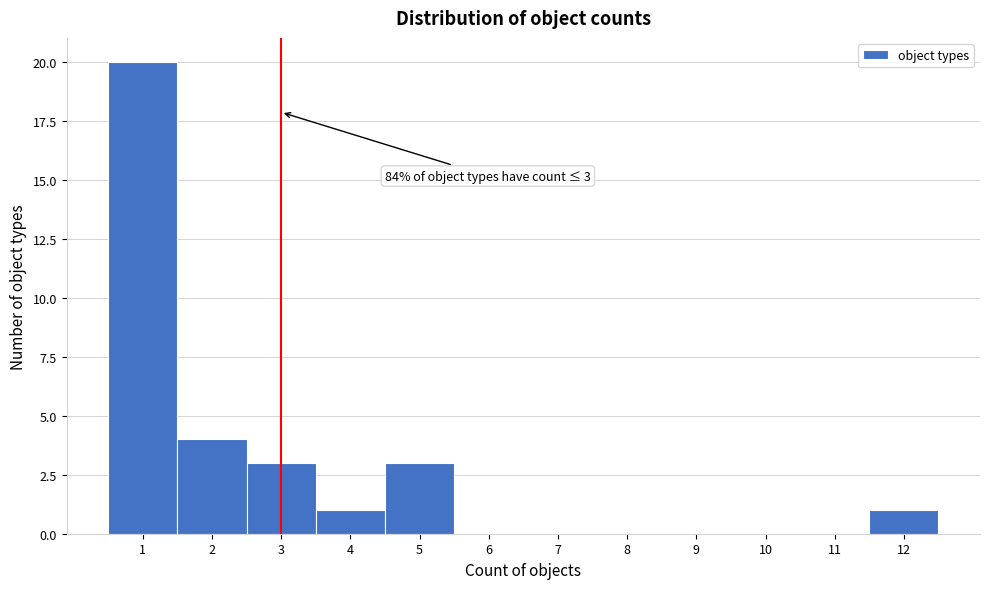

Which range on the x-axis has the tallest bar?

0.5 to 1.5